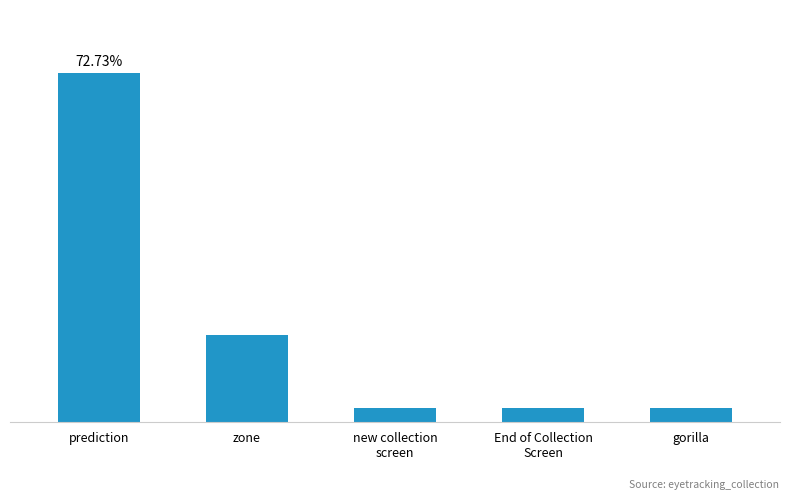

What is the change in value from zone to new collection
screen?

-5